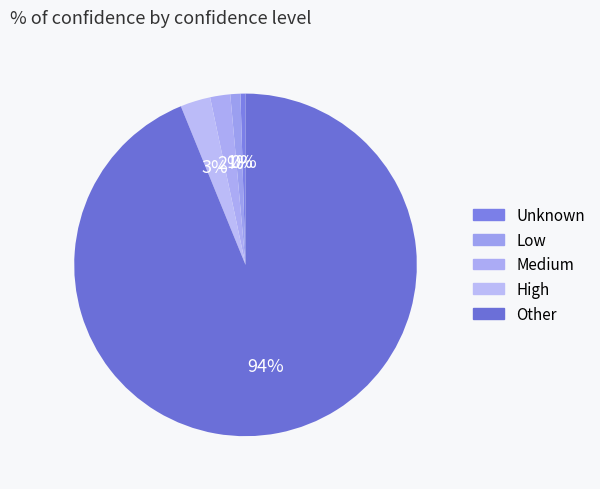

Combined, do Unknown and Medium account for over 50%?

No